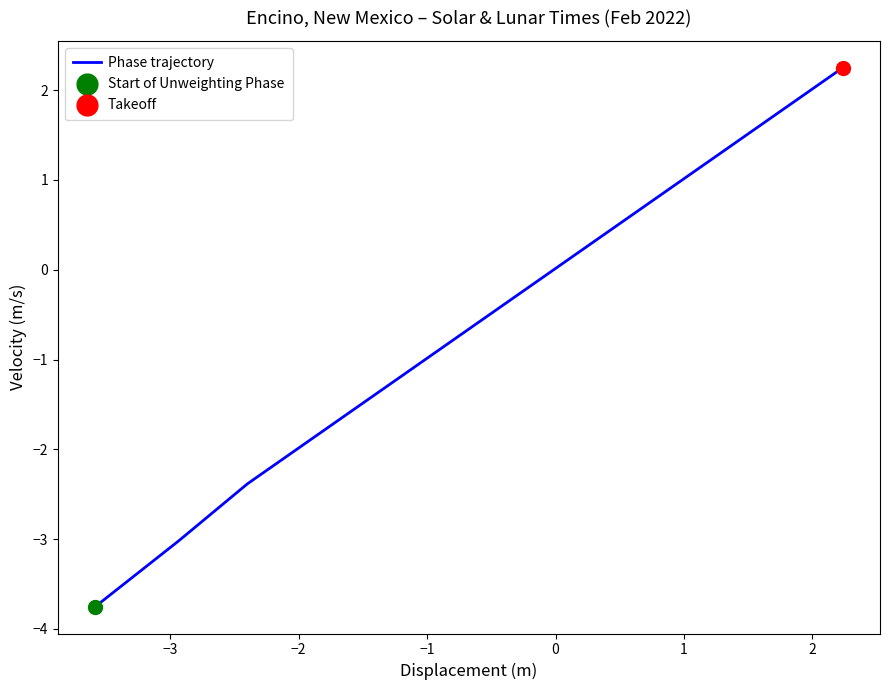

What is the difference between the maximum and minimum values?

6.0